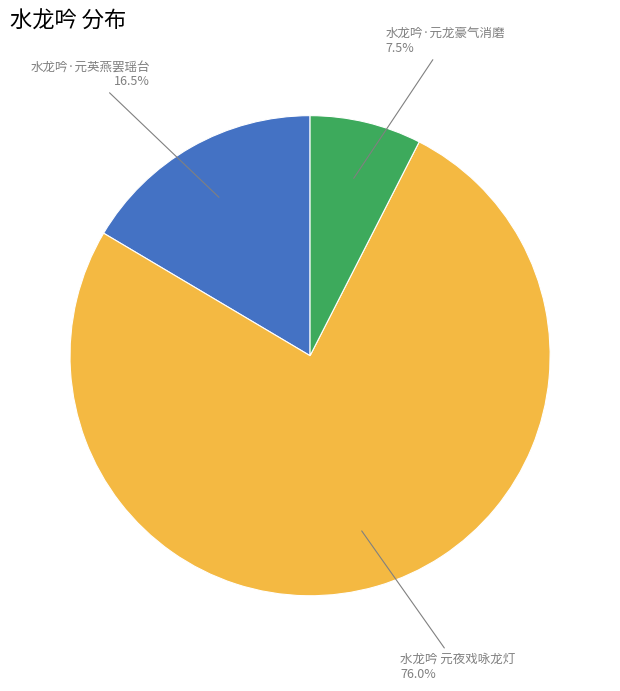

Which has a higher value, 水龙吟 元夜戏咏龙灯 or 水龙吟·元龙豪气消磨?

水龙吟 元夜戏咏龙灯